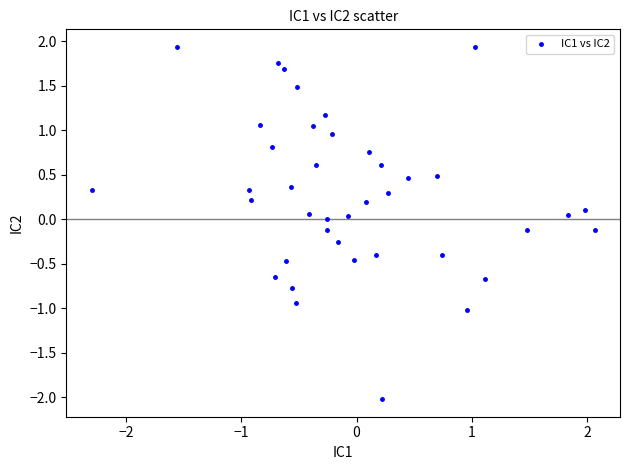

What is the range of Y values (max minus min)?

4.0